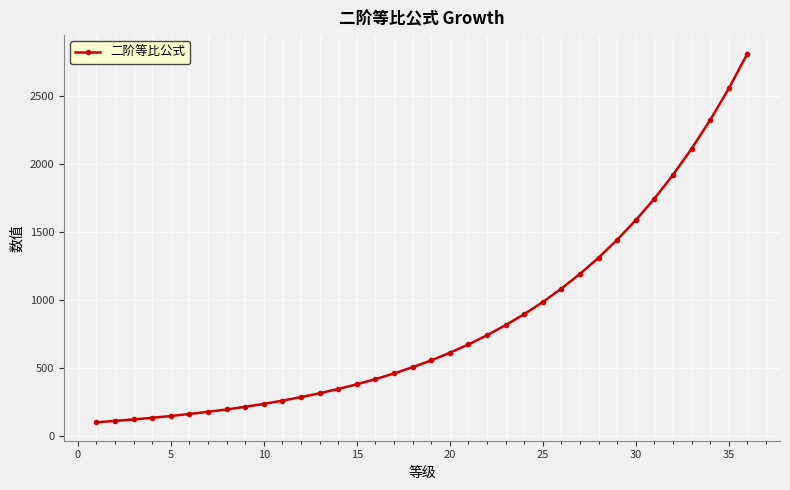

What is the difference between the maximum and minimum values?

2710